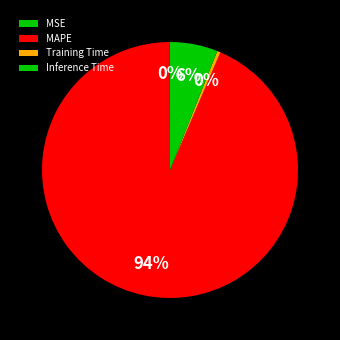

Which category accounts for the majority?

MAPE